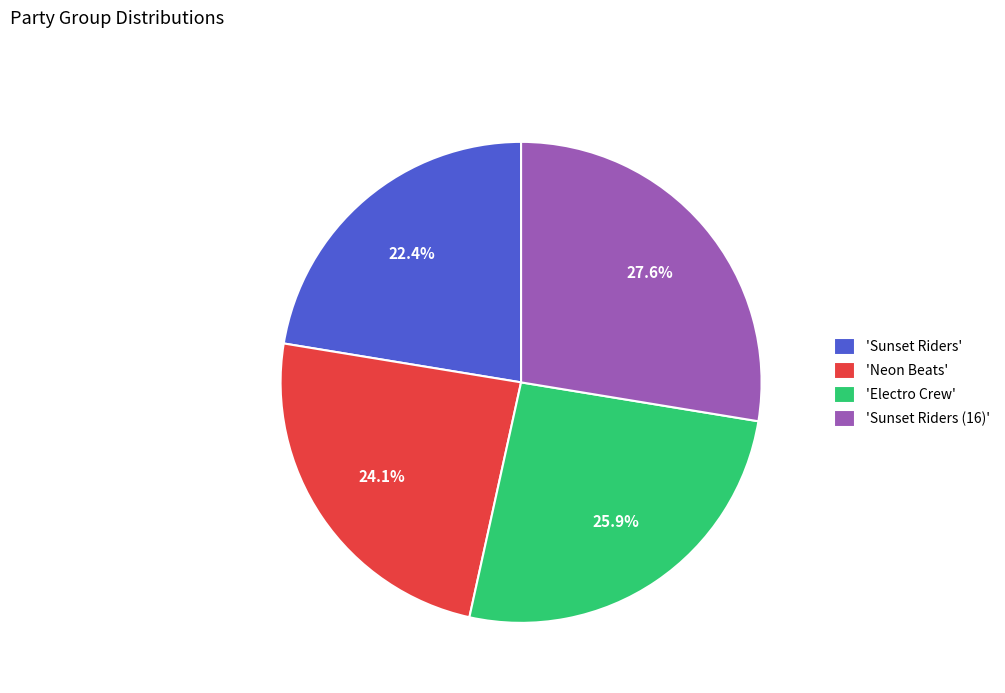

Is there any slice that represents more than half of the pie?

No